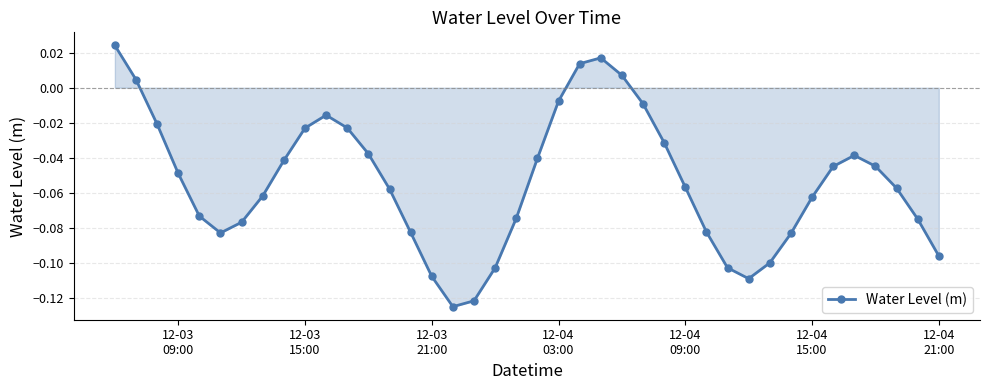

What is the sum of all values?

-2.2